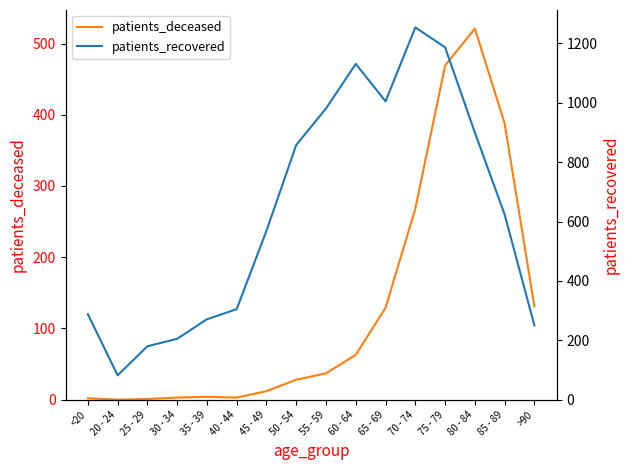

What is the difference between the highest and lowest values at 30 - 34?

202